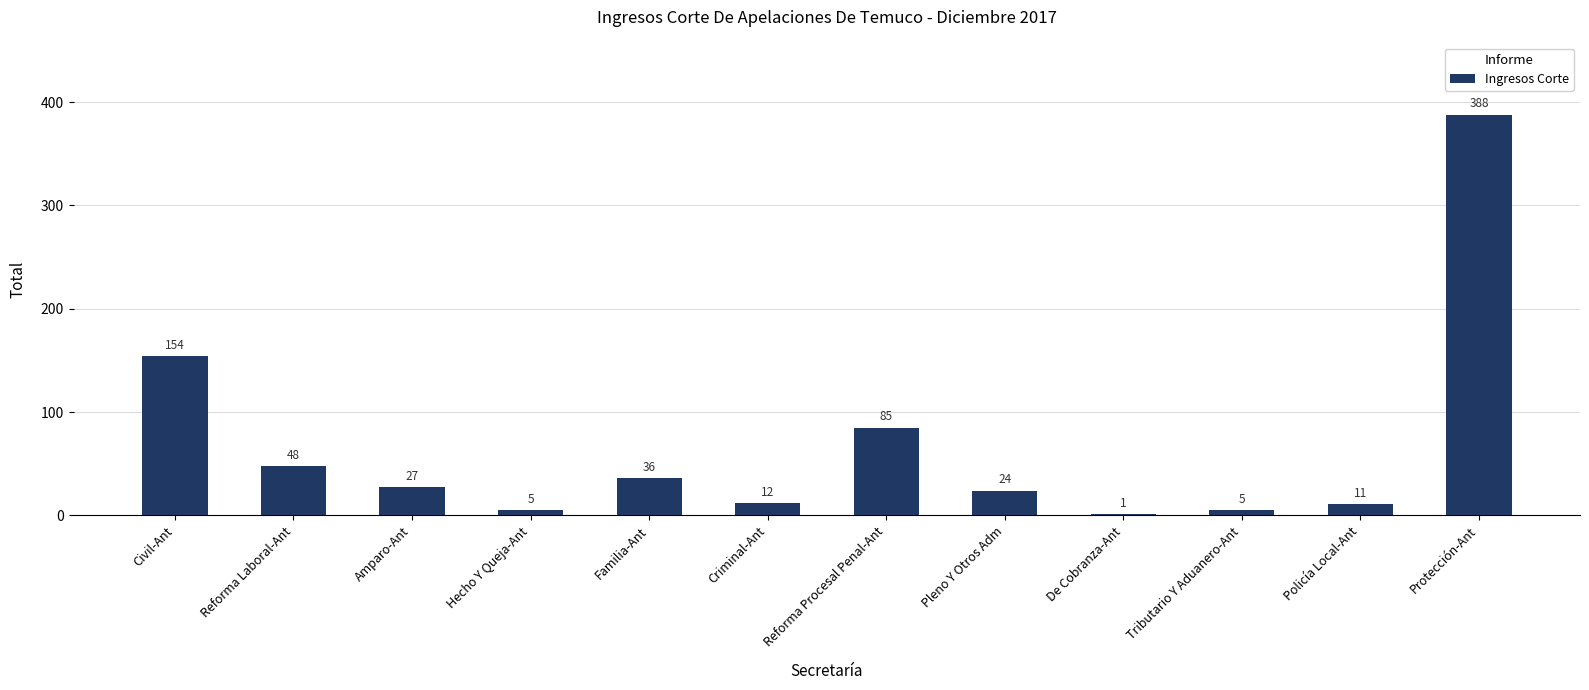

What is the greatest value displayed?

388